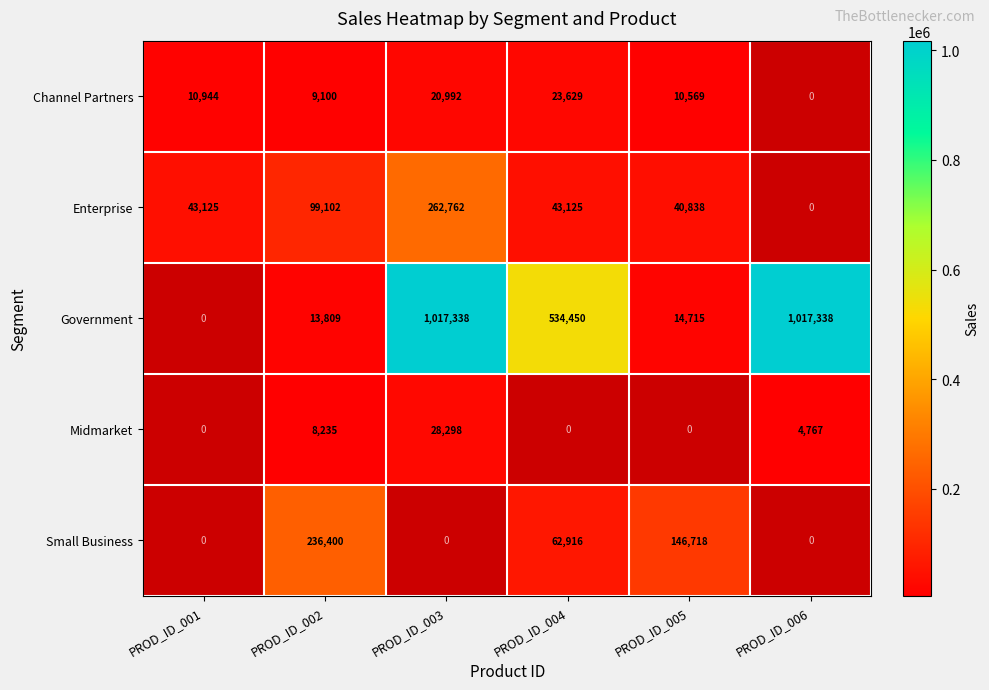

The Government series shows 276148.9 at PROD_ID_004. True or false?

False